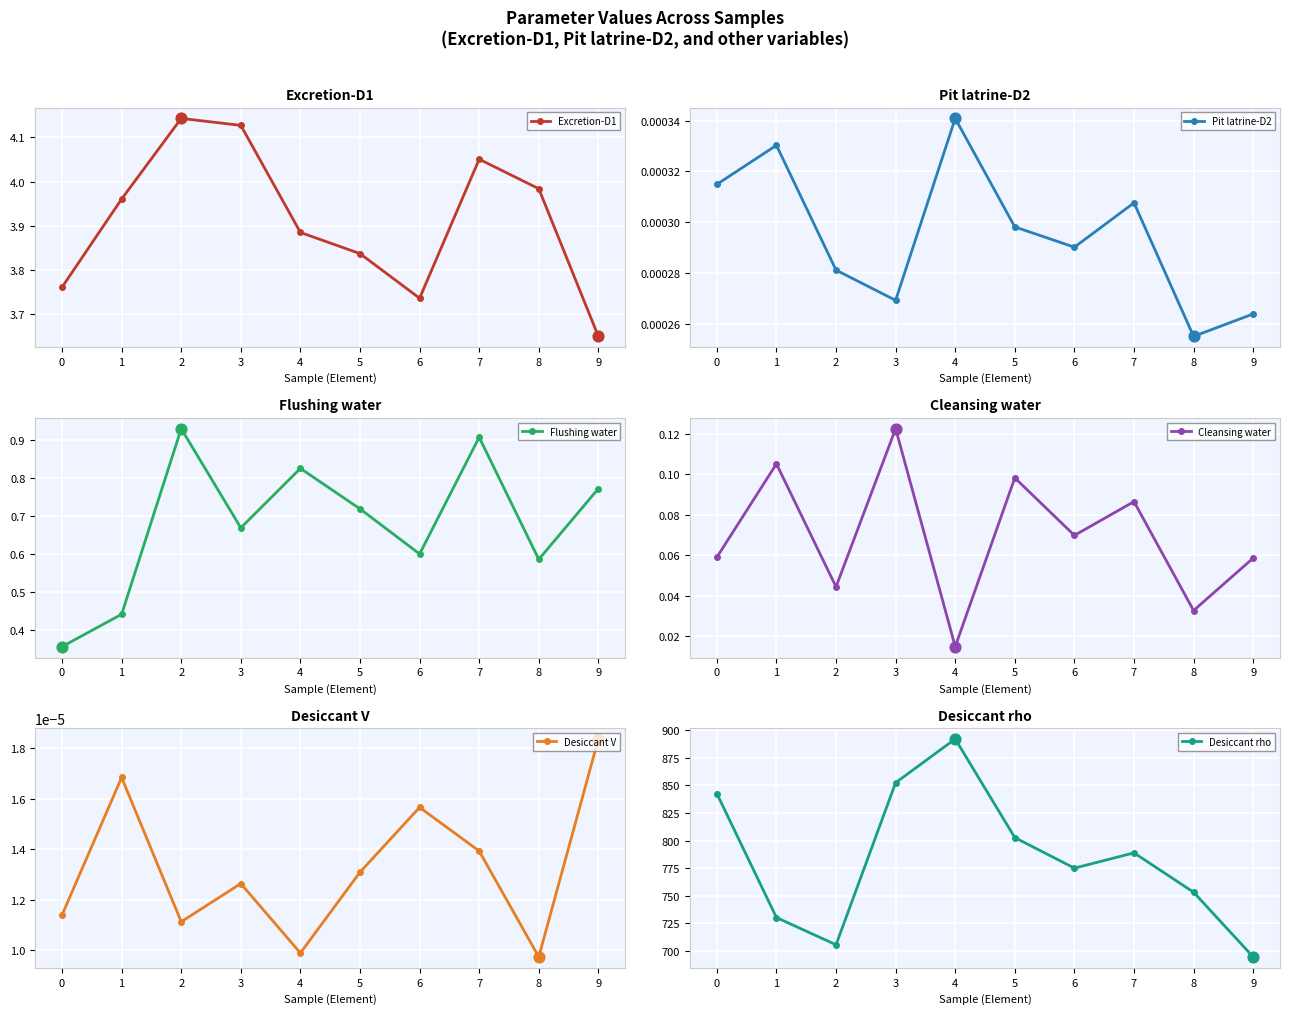

Which series has the largest Y range (max minus min)?

Desiccant rho